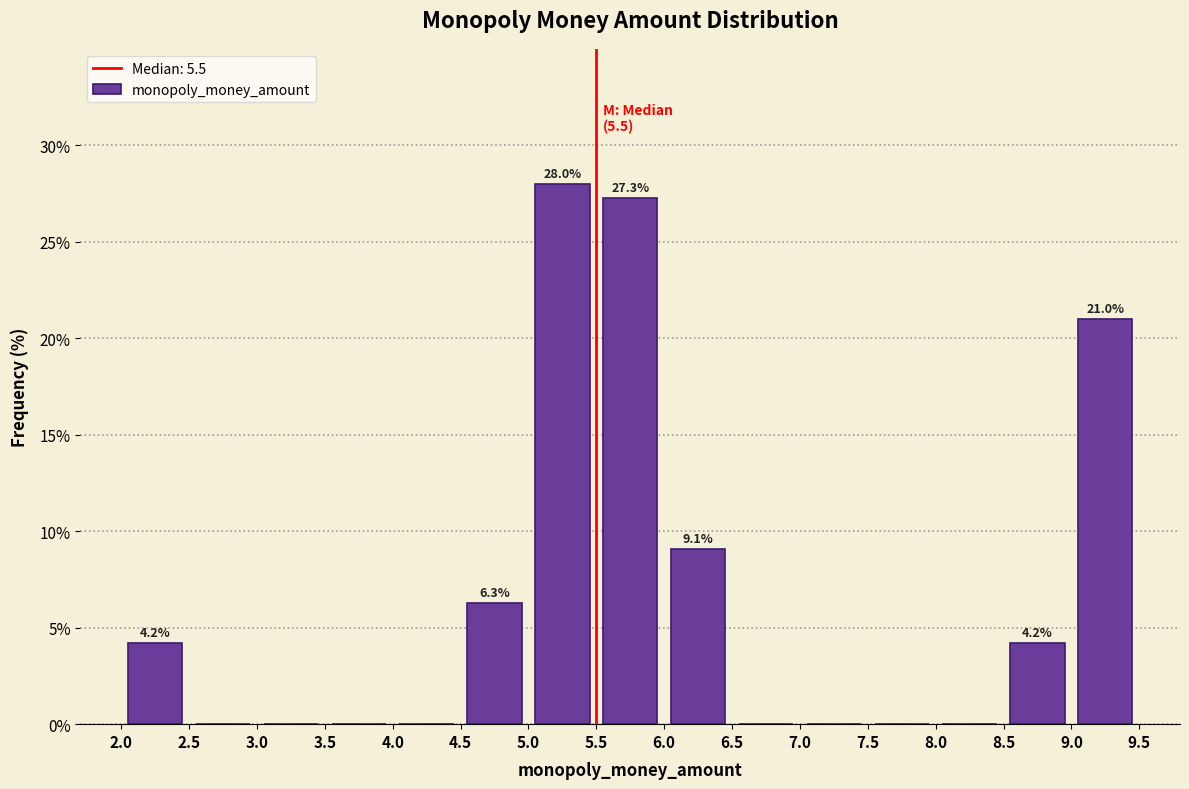

Which range on the x-axis has the tallest bar?

5.0 to 5.5